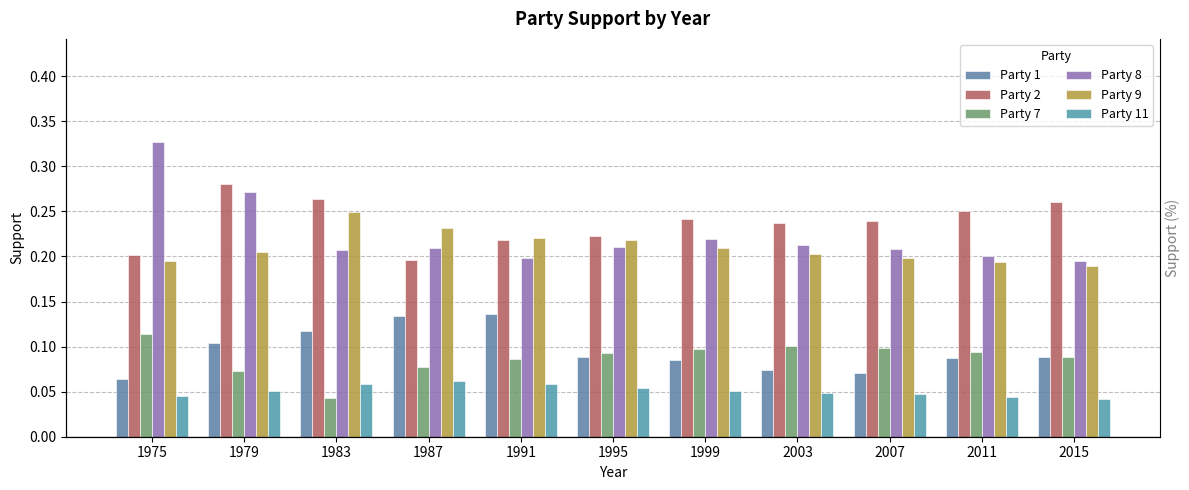

What is the value of the Party 8 bar at the 9th from the left?

0.2